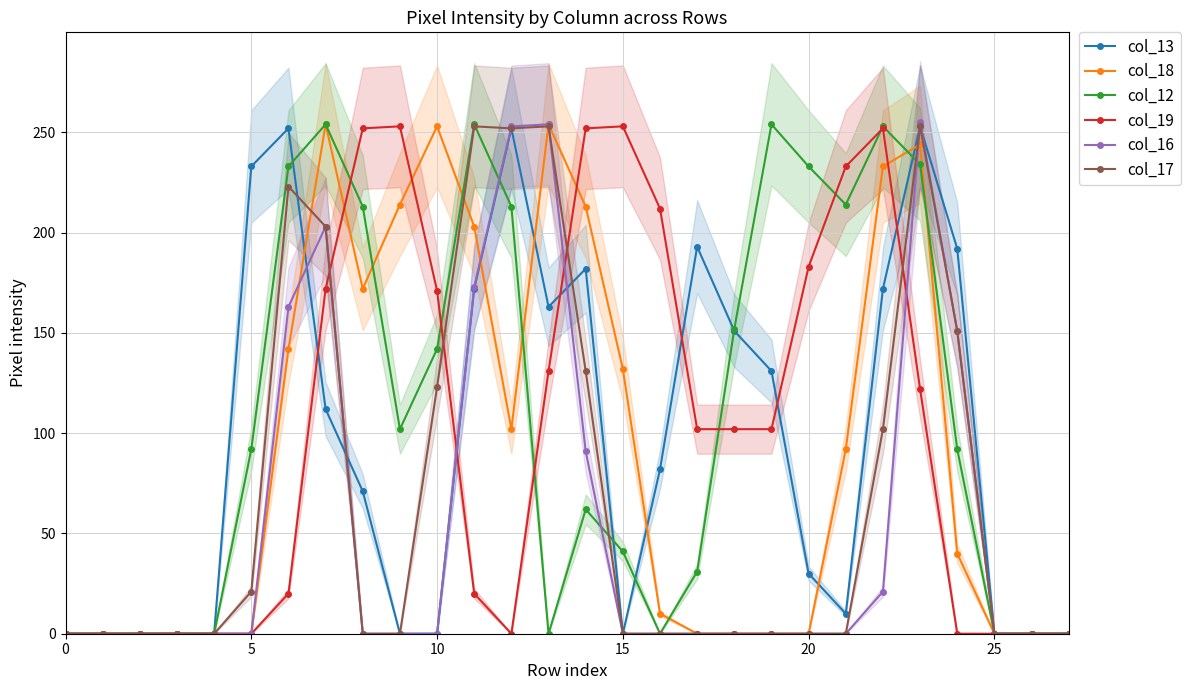

Between 14 and 26, which is larger?

14